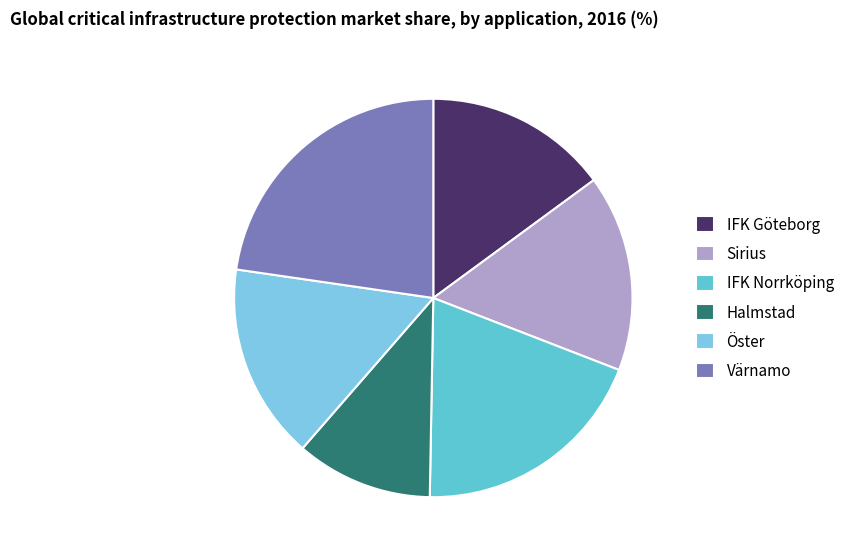

How many segments does this pie chart have?

6